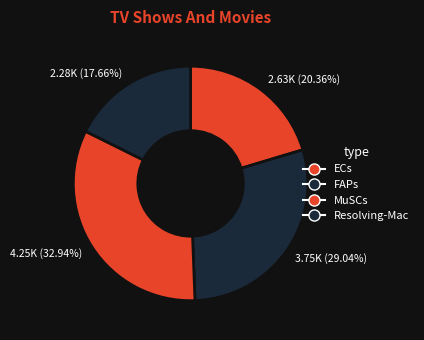

Rank the categories by value from lowest to highest.

2.28K (17.66%), 2.63K (20.36%), 3.75K (29.04%), 4.25K (32.94%)